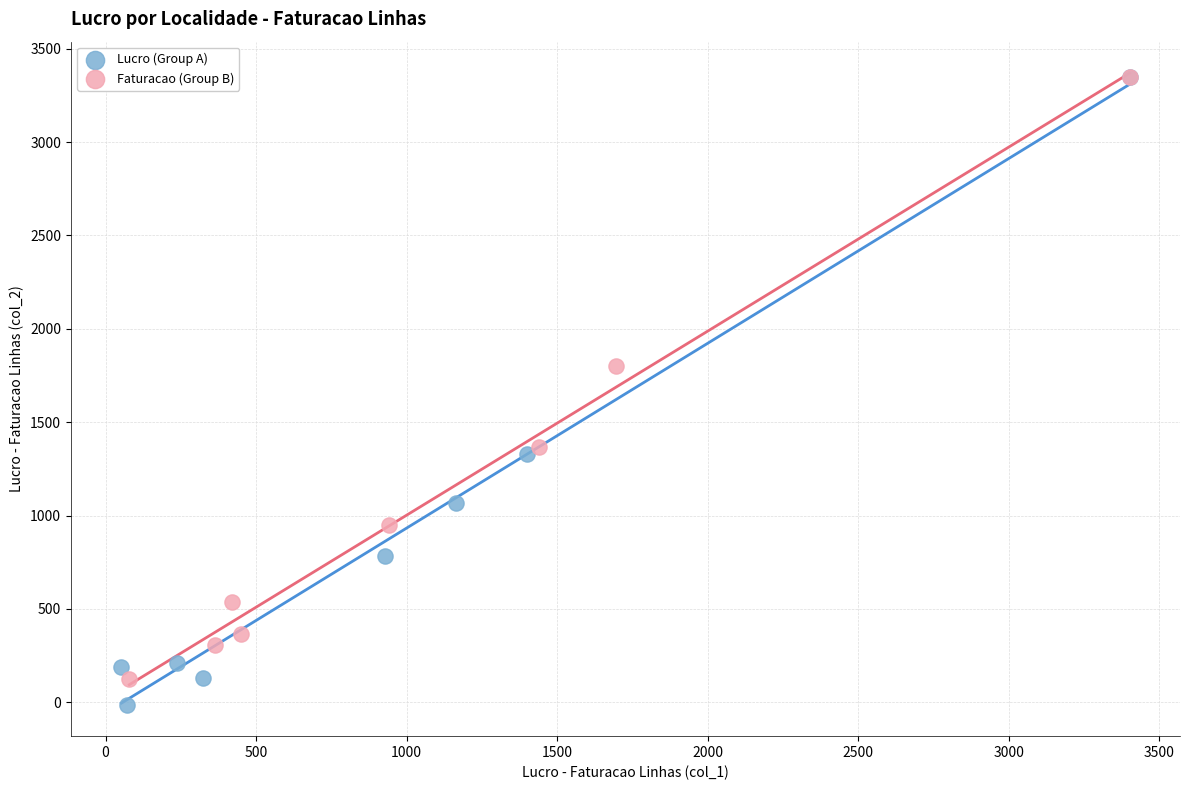

What are all the series names shown in the legend?

Lucro (Group A), Faturacao (Group B)